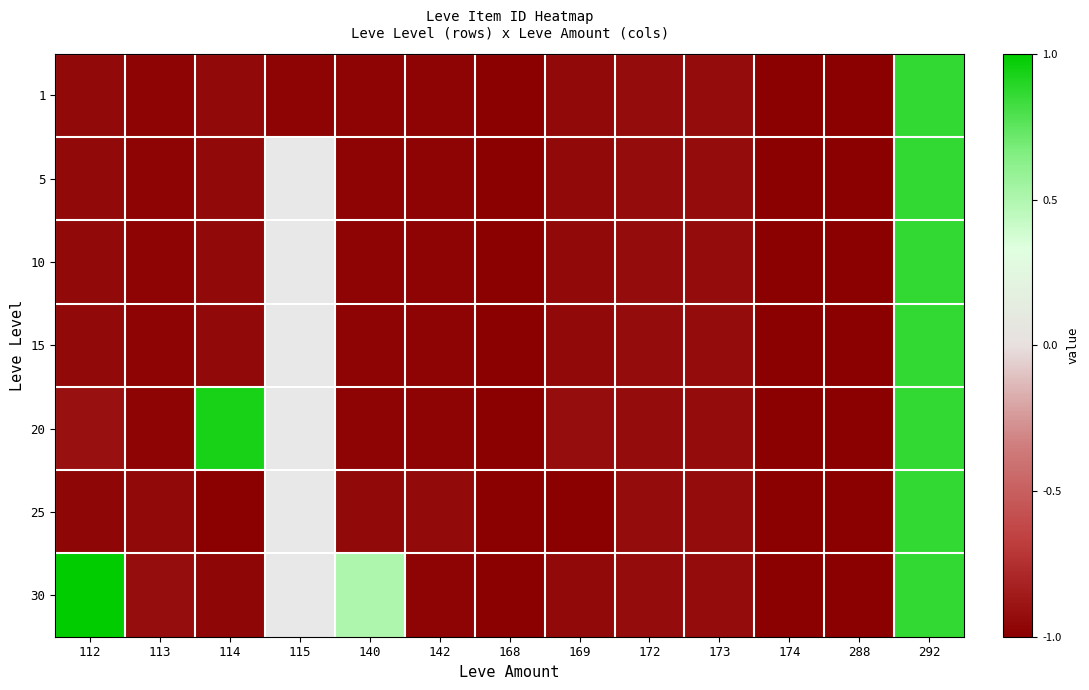

What is the approximate value of 25 at 114?

-1.0